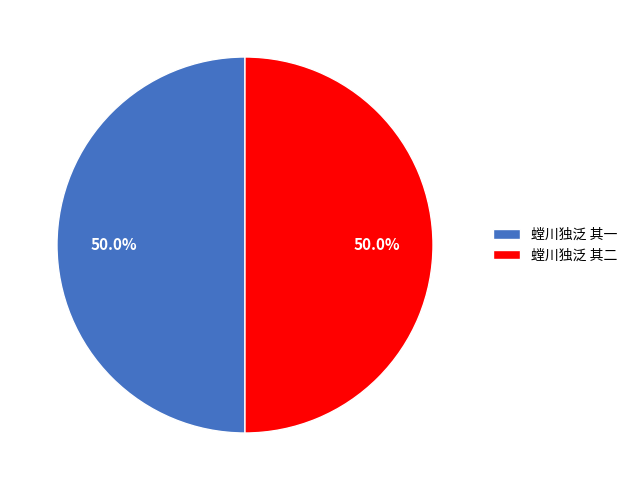

What is the ratio of the value at 螳川独泛 其二 to the value at 螳川独泛 其一?

1.0